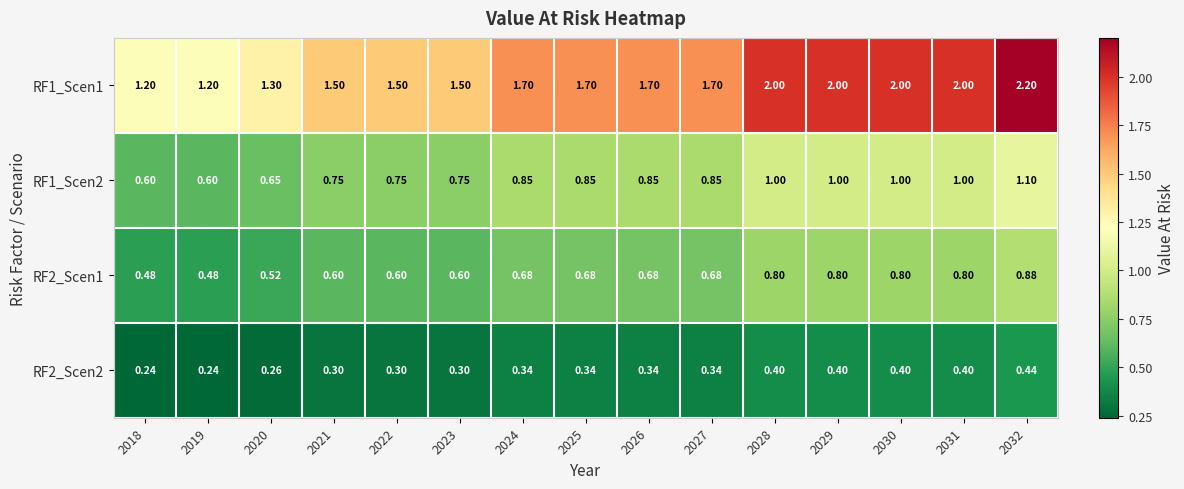

Count the number of data series in this chart.

4